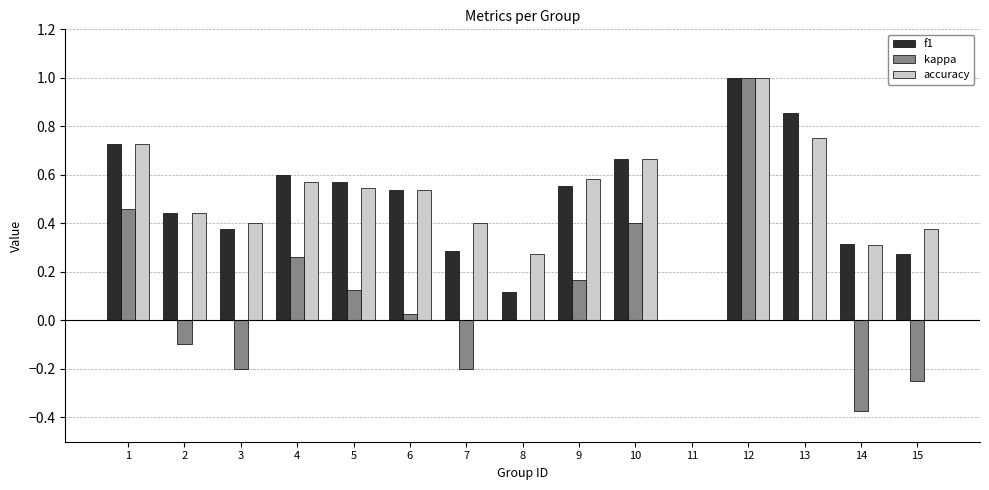

Which series has the largest total across all categories?

accuracy